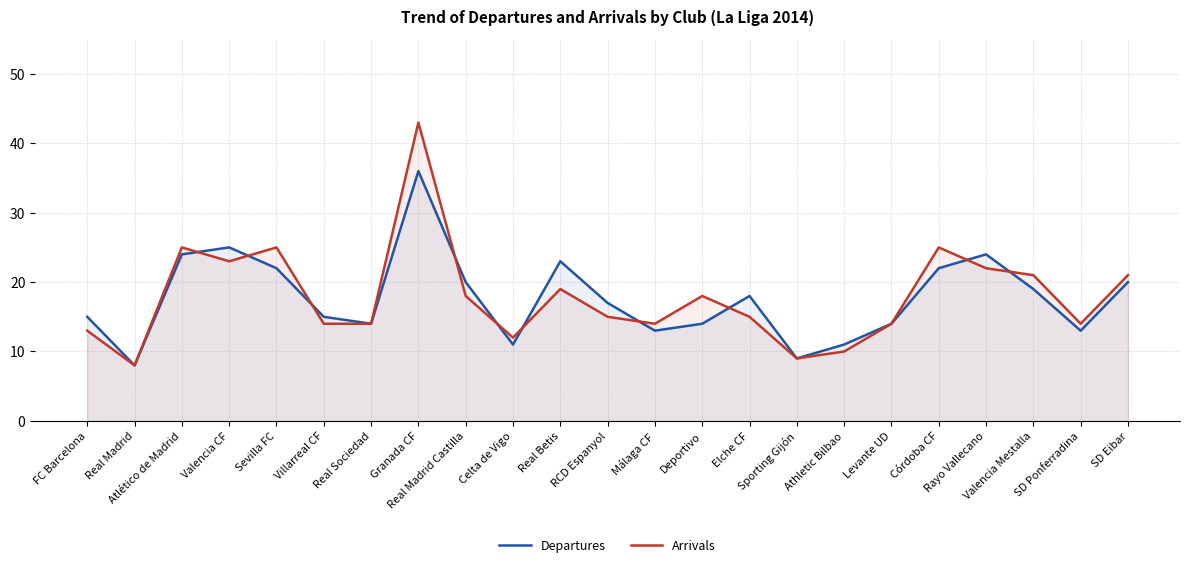

Which category has the highest value in the Arrivals series?

Granada CF